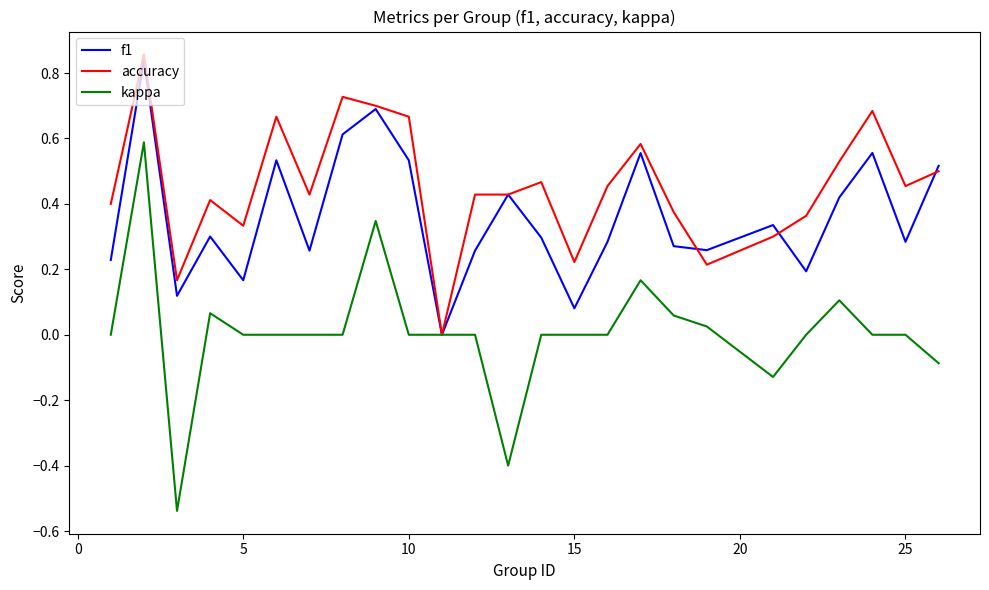

Rank the series by their average value, from highest to lowest.

accuracy, f1, kappa